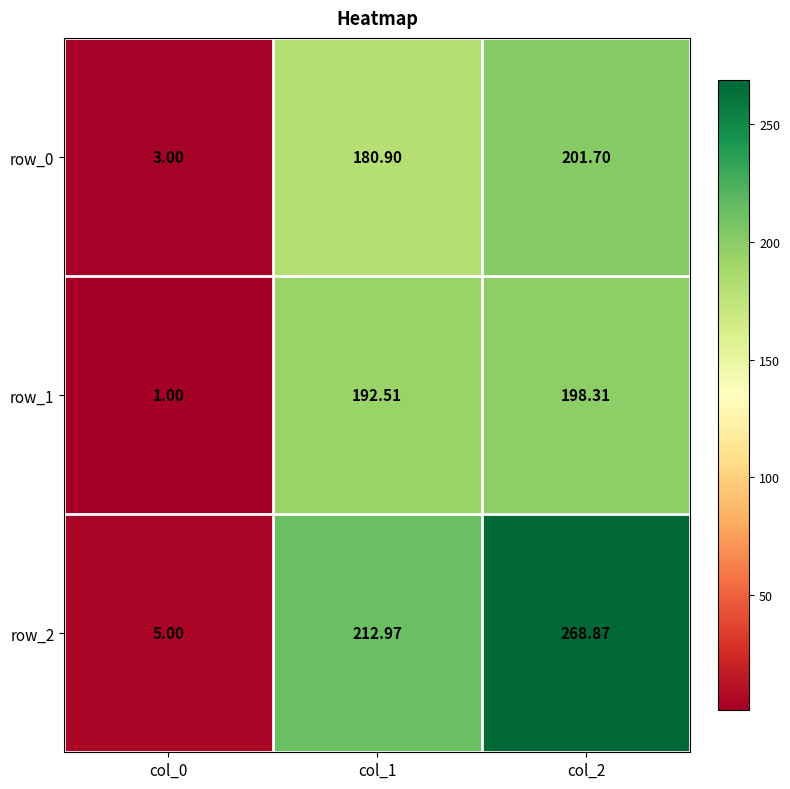

Reading left to right, what are all the values shown in this chart?

row_0: col_0=3.0	col_1=180.9	col_2=201.7
row_1: col_0=1.0	col_1=192.5	col_2=198.3
row_2: col_0=5.0	col_1=213.0	col_2=268.9